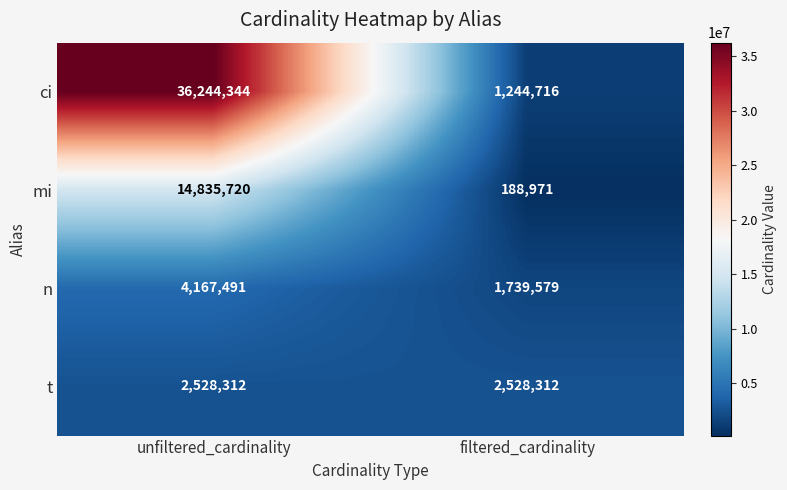

True or false: t has a value of 4325111 at unfiltered_cardinality.

False